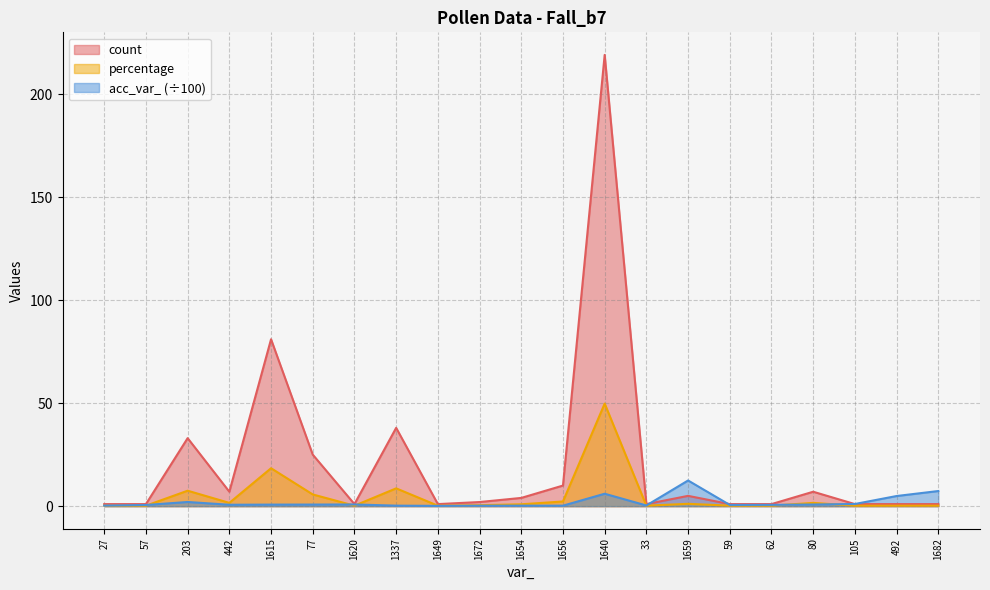

What is the label of the 8th point from the left?

1337